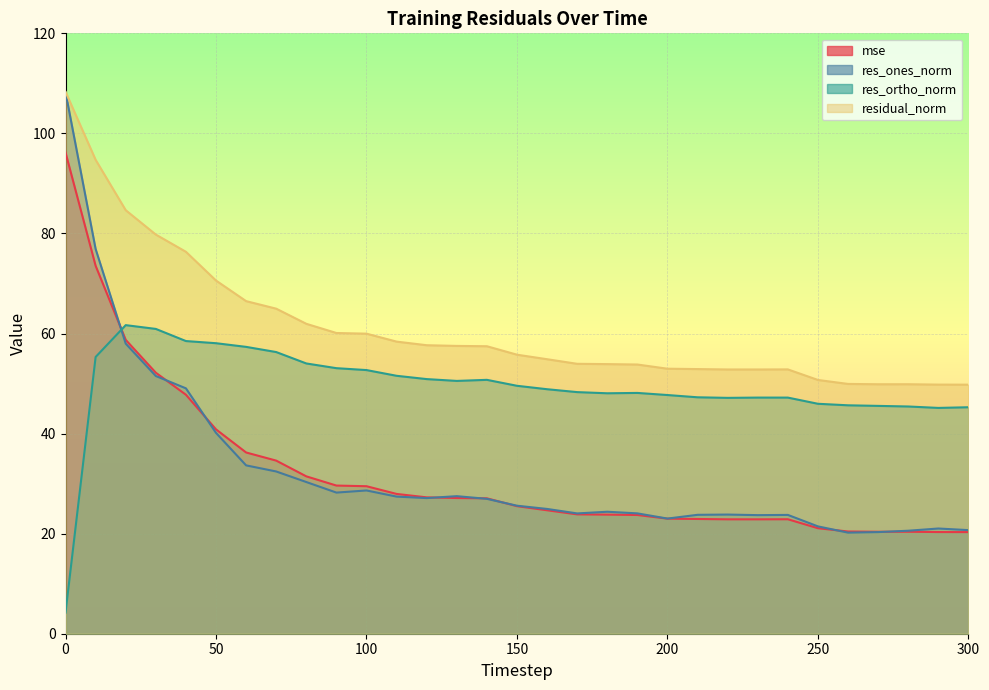

Reading right to left, list all the values displayed in this chart.

mse: 20.3	20.3	20.4	20.4	20.4	21.1	22.9	22.9	22.9	22.9	23.0	23.7	23.8	23.9	24.7	25.5	27.1	27.1	27.3	27.9	29.5	29.6	31.5	34.6	36.2	40.8	47.8	52.2	58.7	73.5	96.2
res_ones_norm: 20.7	21.0	20.6	20.3	20.2	21.5	23.7	23.7	23.8	23.8	23.0	24.1	24.4	24.0	24.9	25.6	27.0	27.5	27.1	27.4	28.6	28.2	30.3	32.4	33.6	40.1	49.0	51.5	58.0	76.9	108.2
res_ortho_norm: 45.3	45.1	45.4	45.5	45.7	46.0	47.2	47.2	47.1	47.3	47.7	48.1	48.1	48.3	48.9	49.6	50.7	50.5	50.9	51.6	52.7	53.1	54.0	56.3	57.3	58.1	58.5	60.9	61.7	55.3	4.2
residual_norm: 49.8	49.8	49.9	49.9	49.9	50.7	52.8	52.8	52.8	52.9	53.0	53.8	53.9	53.9	54.9	55.8	57.5	57.5	57.7	58.4	60.0	60.1	61.9	65.0	66.5	70.6	76.3	79.8	84.6	94.7	108.3